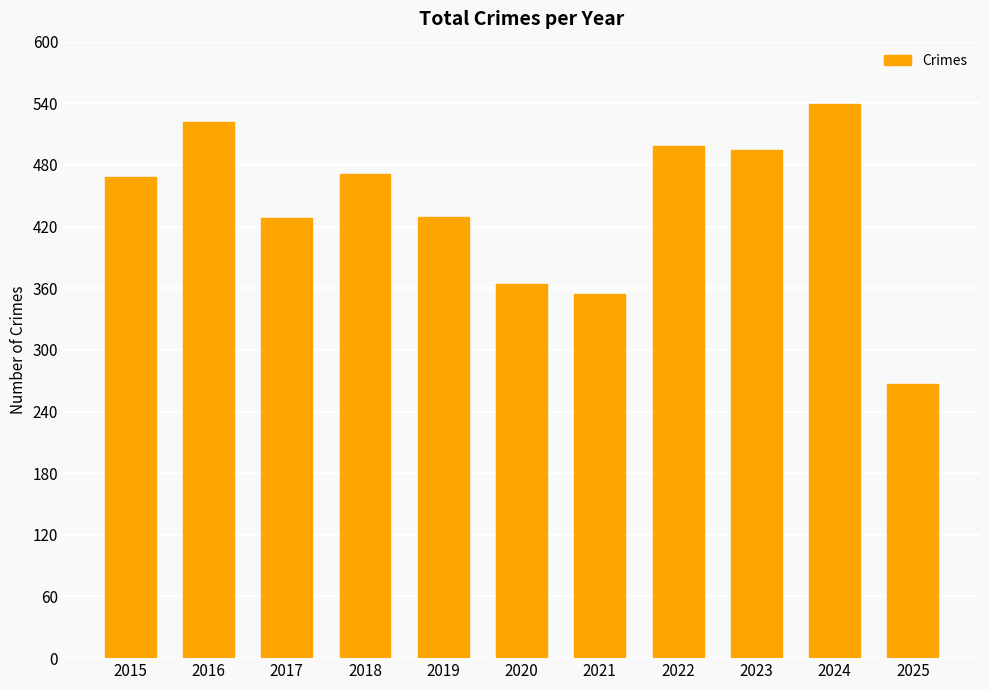

What is the difference between the second highest and minimum values?

255